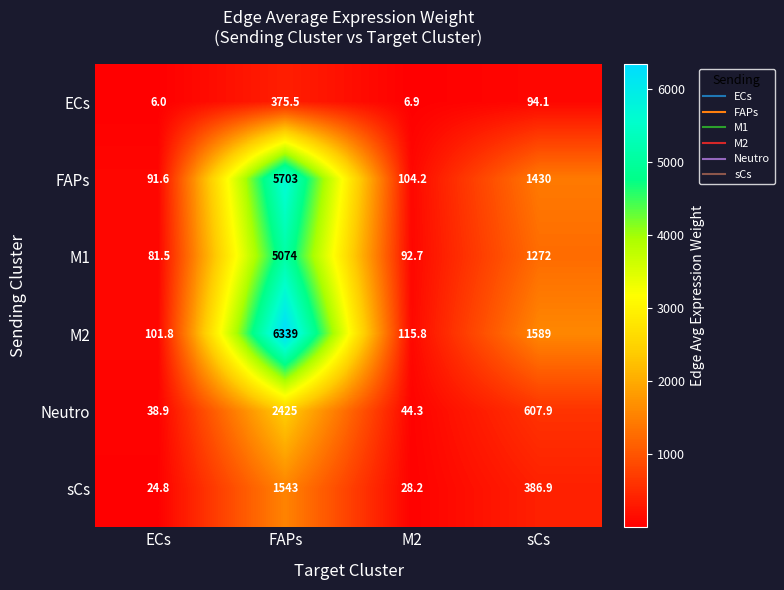

How many data points in Neutro are above 607?

2